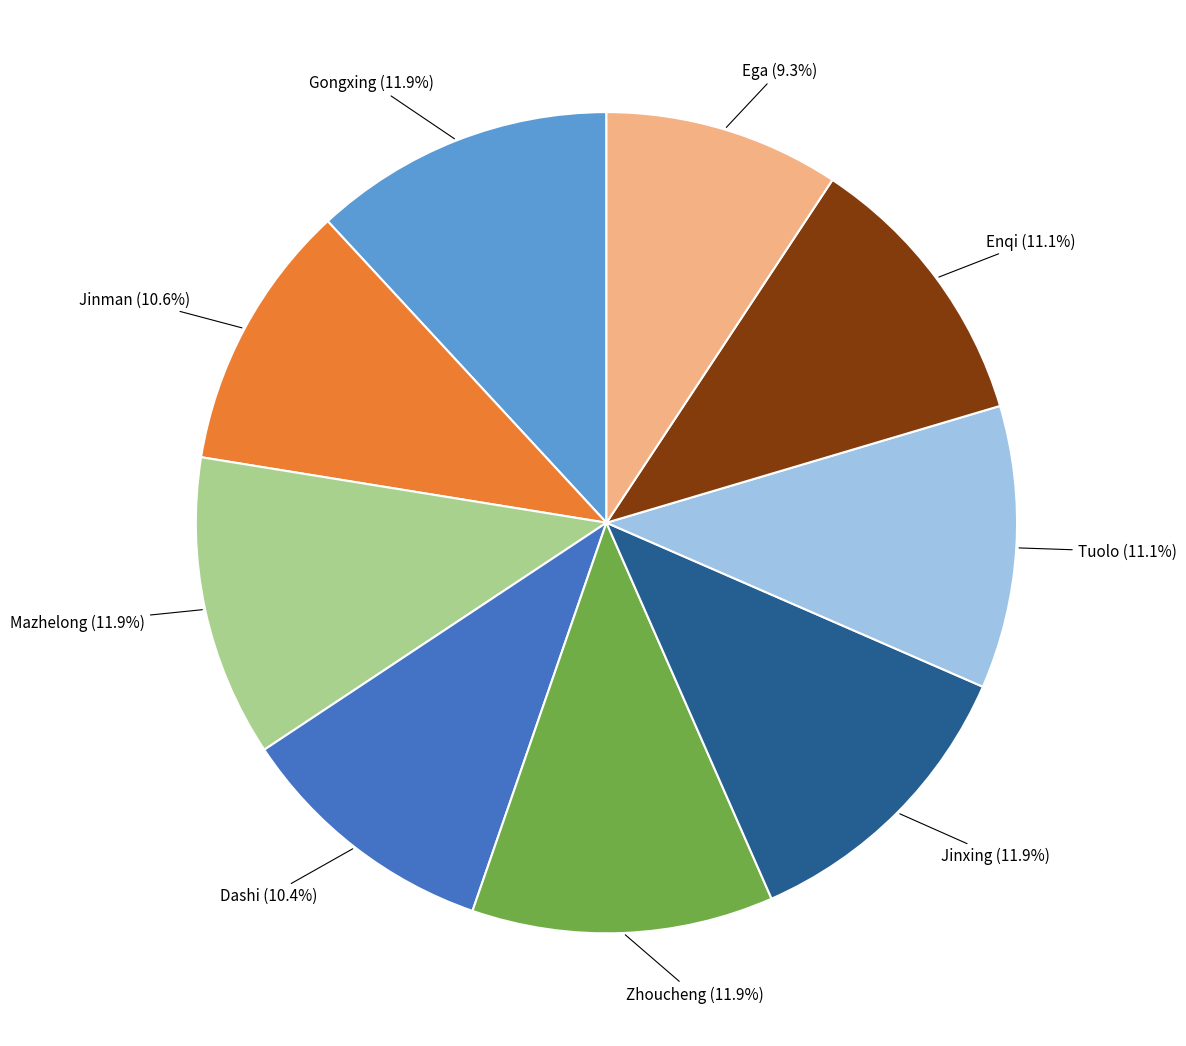

Is it true that Enqi is 11% of the pie?

True